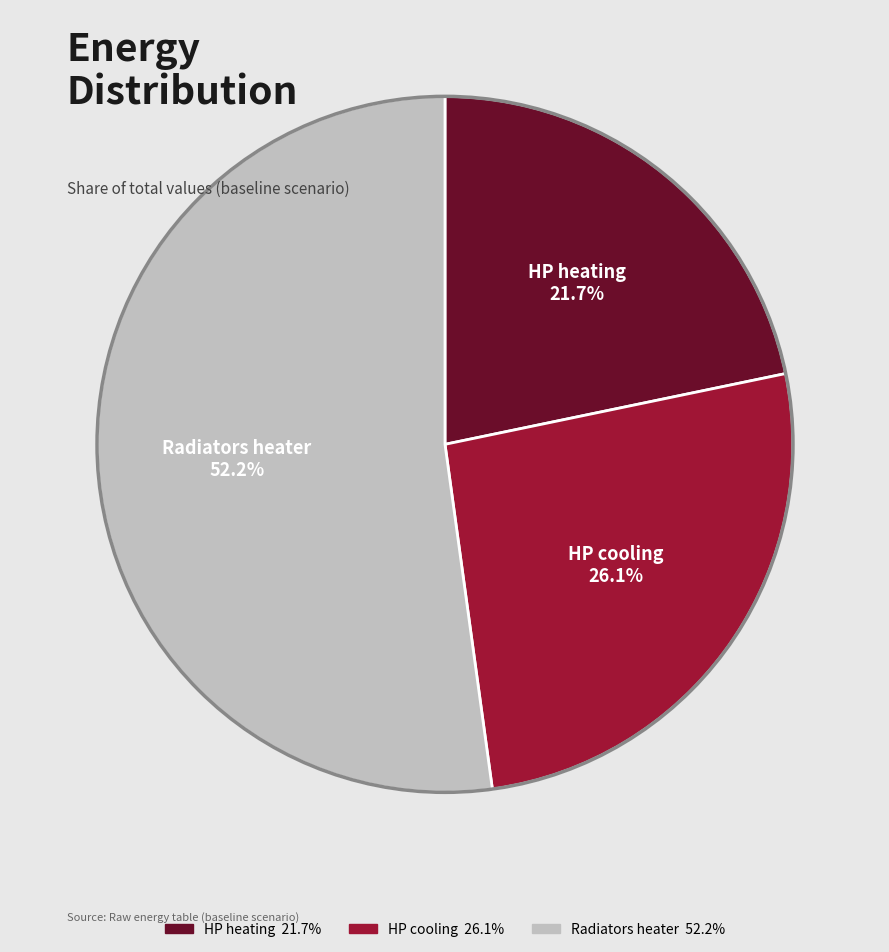

Which slice represents more than half of the pie?

Radiators heater